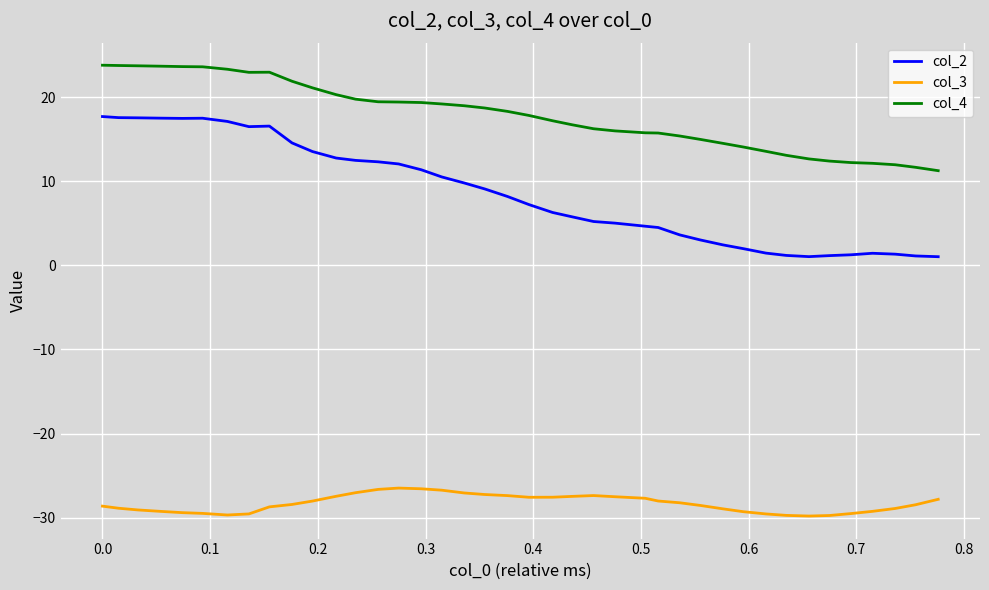

What is the maximum value shown in the chart?

23.8